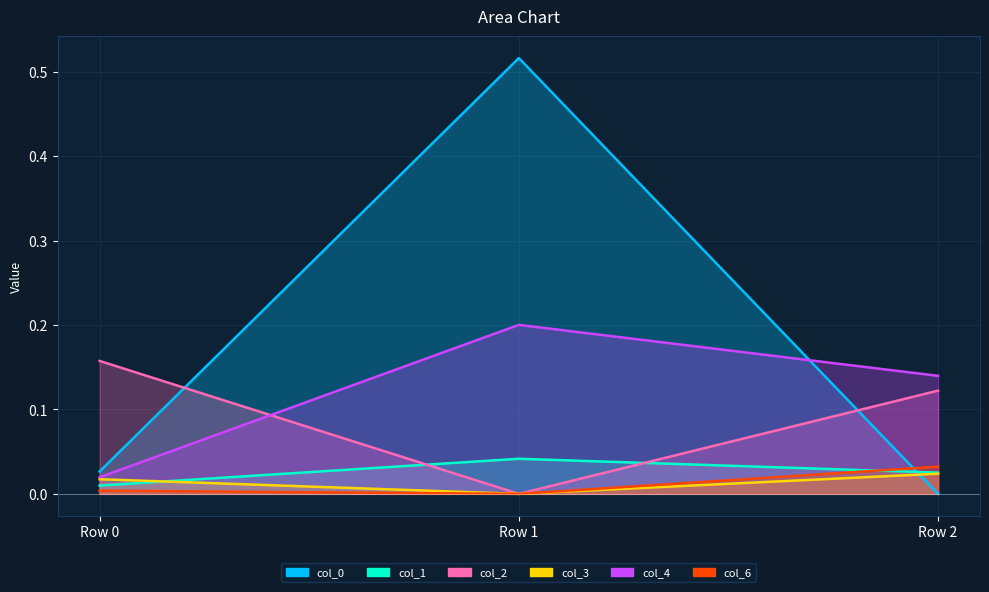

Which series has the largest range (max minus min)?

col_0